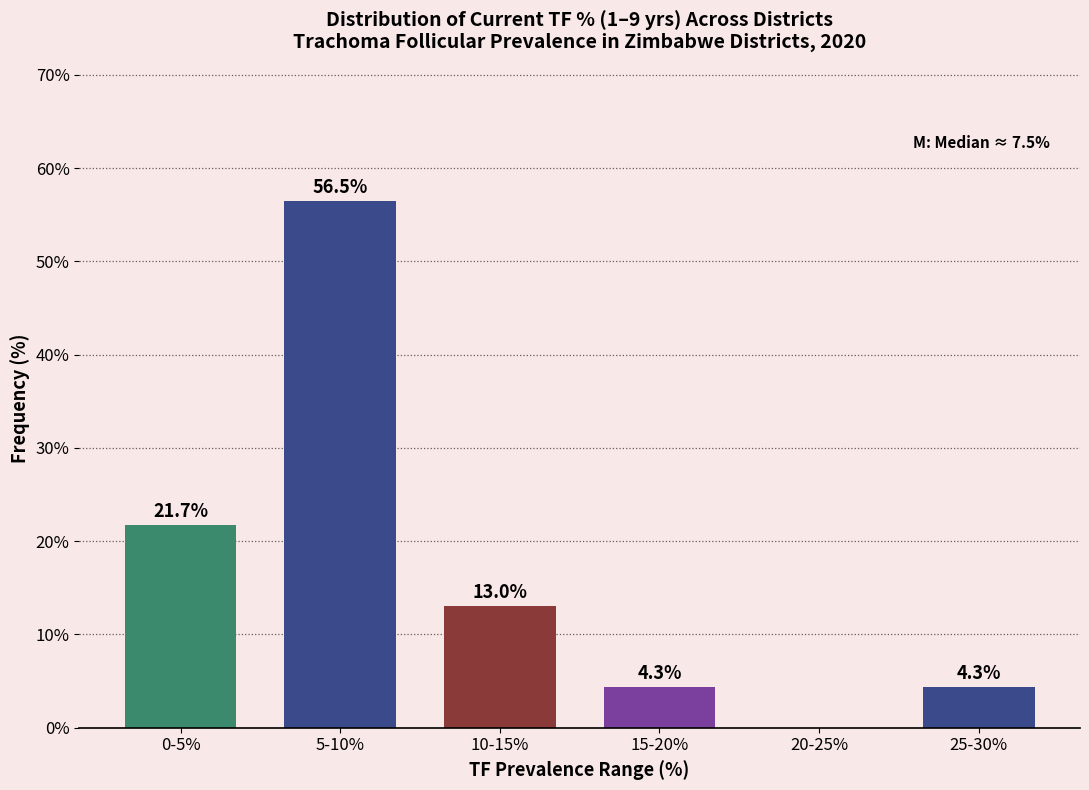

Reading left to right, list all the values displayed in this chart.

0-5%=21.7	5-10%=56.5	10-15%=13.0	15-20%=4.3	20-25%=0.0	25-30%=4.3